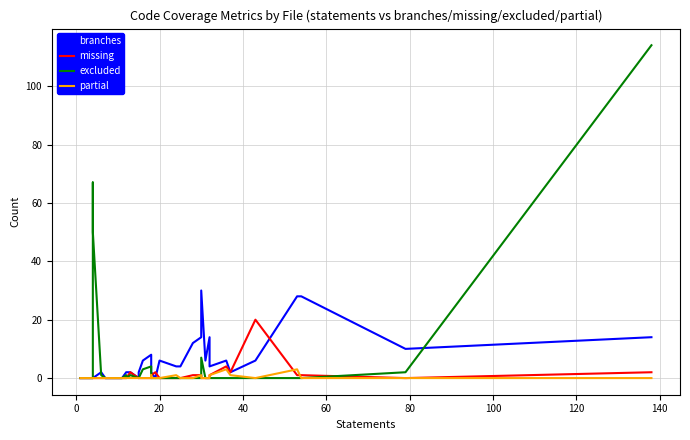

Reading left to right, transcribe all the data shown in this chart.

branches: 0	0	0	0	0	0	2	0	0	0	0	0	2	2	2	2	0	2	6	8	2	2	2	0	6	4	4	12	14	30	6	14	4	6	2	6	28	28	10	14
missing: 0	0	0	0	0	0	0	0	0	0	0	0	0	0	0	2	0	0	0	0	1	1	1	2	0	0	0	1	1	0	0	0	1	4	2	20	1	1	0	2
excluded: 0	0	0	67	63	50	1	0	0	0	0	0	1	1	0	1	0	0	3	4	0	0	0	0	0	0	0	0	0	7	0	0	0	0	0	0	0	0	2	114
partial: 0	0	0	0	0	0	0	0	0	0	0	0	0	0	0	0	0	0	0	0	1	0	0	0	0	1	0	0	1	0	0	0	1	3	1	0	3	0	0	0